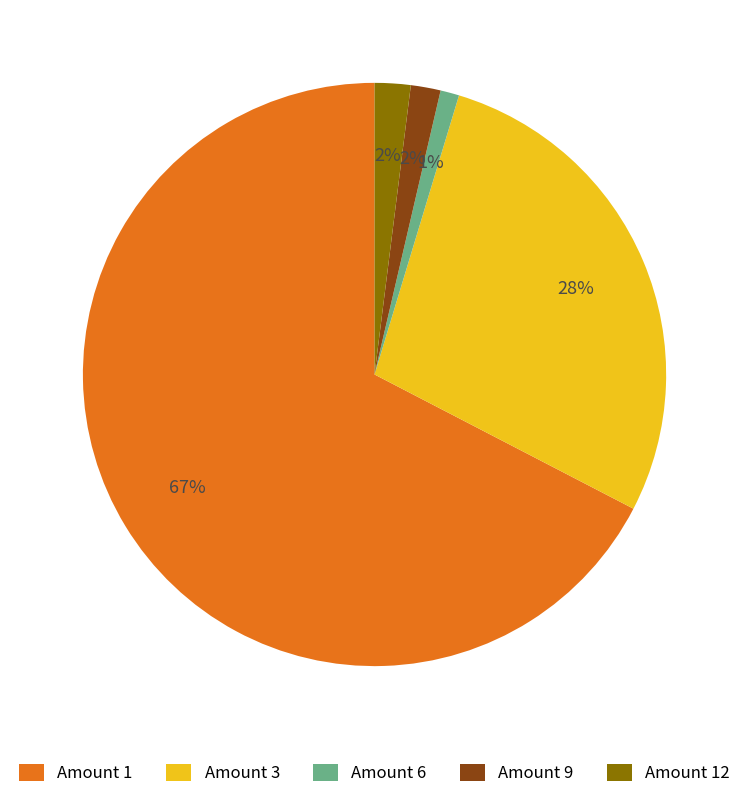

What percentage is the Amount 1 slice, to the nearest percent?

67%